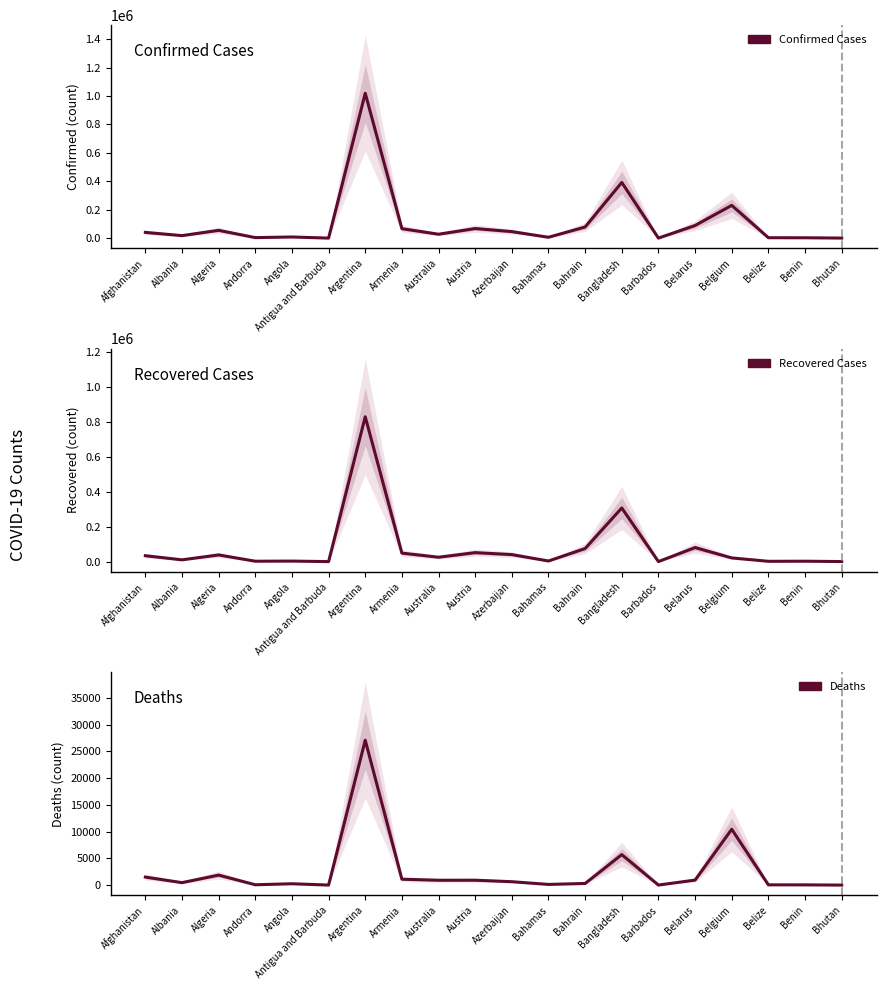

Reading left to right, extract all data points from this chart.

Confirmed Cases: Afghanistan=40357	Albania=17651	Algeria=54829	Andorra=3623	Angola=8049	Antigua and Barbuda=119	Argentina=1018999	Armenia=66694	Australia=27443	Austria=67451	Azerbaijan=45879	Bahamas=5923	Bahrain=78533	Bangladesh=391586	Barbados=222	Belarus=88909	Belgium=230480	Belize=2886	Benin=2496	Bhutan=330
Recovered Cases: Afghanistan=33790	Albania=10225	Algeria=38346	Andorra=2273	Angola=3037	Antigua and Barbuda=101	Argentina=829647	Armenia=48734	Australia=25126	Austria=51407	Azerbaijan=40272	Bahamas=3525	Bahrain=75089	Bangladesh=307141	Barbados=204	Belarus=80503	Belgium=21214	Belize=1727	Benin=2330	Bhutan=301
Deaths: Afghanistan=1499	Albania=458	Algeria=1873	Andorra=62	Angola=251	Antigua and Barbuda=3	Argentina=27100	Armenia=1101	Australia=905	Austria=914	Azerbaijan=635	Bahamas=124	Bahrain=305	Bangladesh=5699	Barbados=7	Belarus=937	Belgium=10443	Belize=45	Benin=41	Bhutan=0